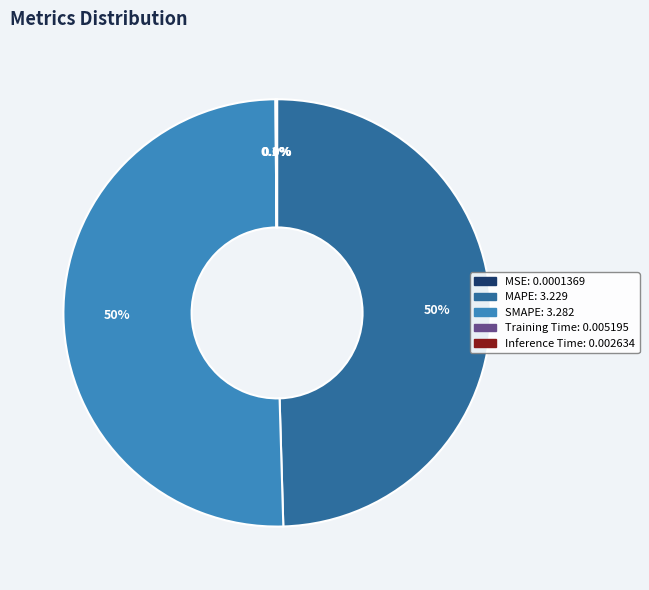

What is the majority slice?

SMAPE